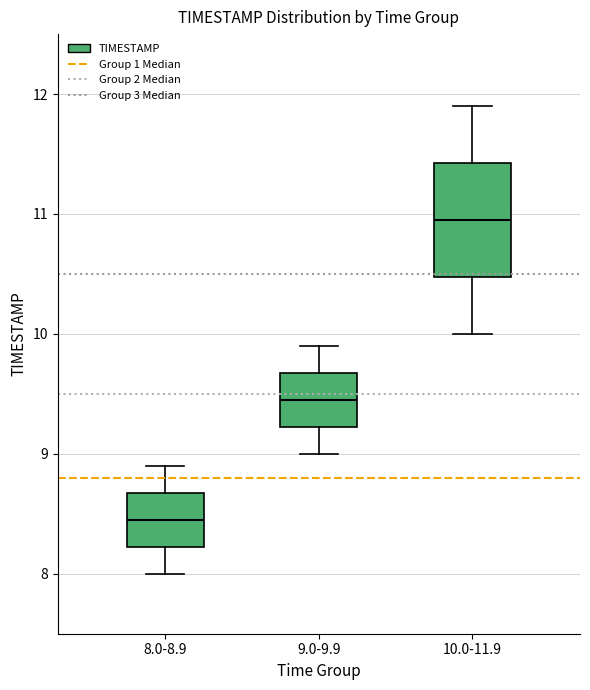

Reading left to right, read every box against the y-axis: the position of its median line, the range the box covers, and the ends of its whiskers. The values are not printed on the chart, so give them approximately, as read against the axis.

8.0-8.9: median 8.5, box 8.2 to 8.7, whiskers 8.0 to 8.9
9.0-9.9: median 9.5, box 9.2 to 9.7, whiskers 9.0 to 9.9
10.0-11.9: median 11.0, box 10.5 to 11.4, whiskers 10.0 to 11.9